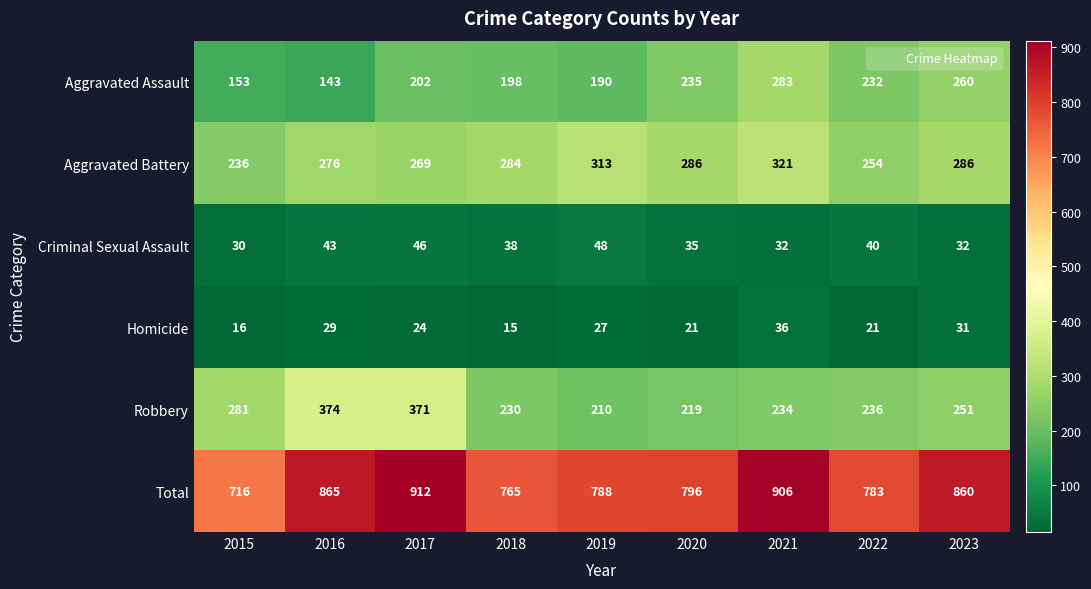

The Homicide series shows 36 at 2020. True or false?

False